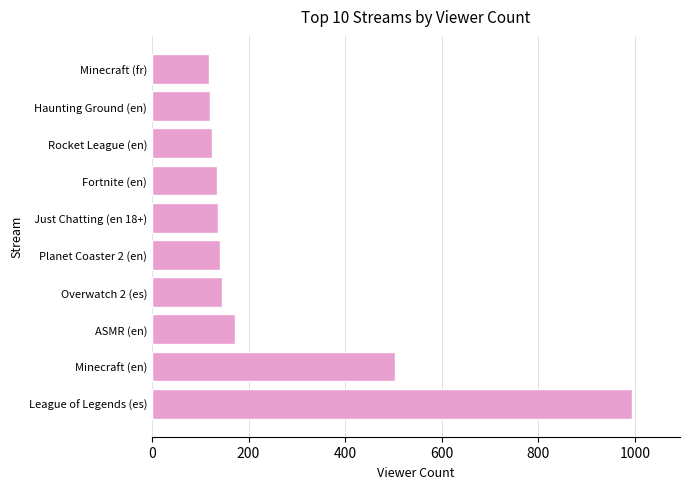

What is the difference between the maximum and minimum values?

876